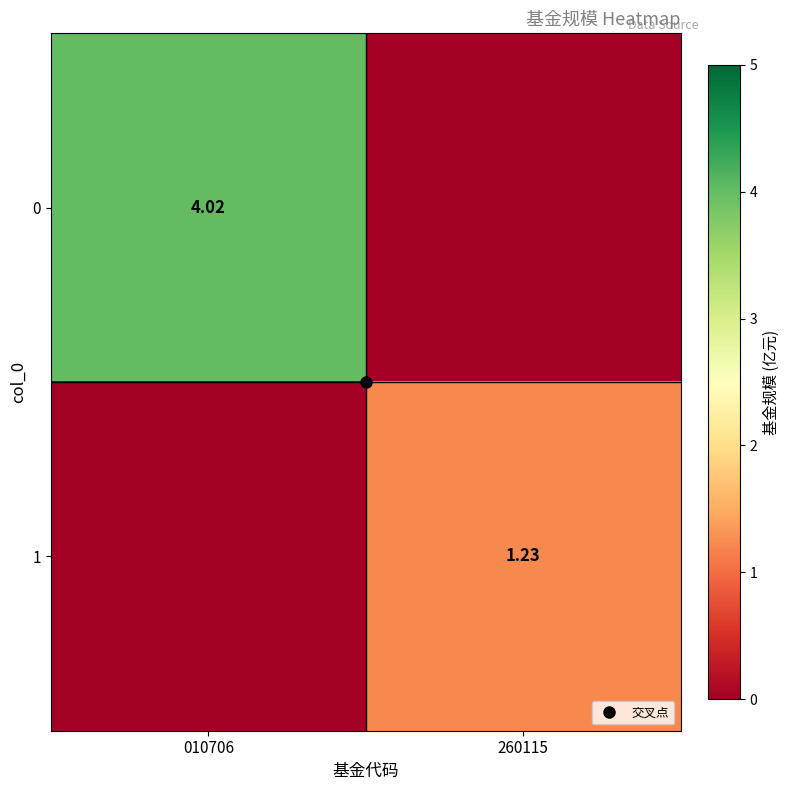

What is the sum of the 0 values at 260115 and 010706?

4.0